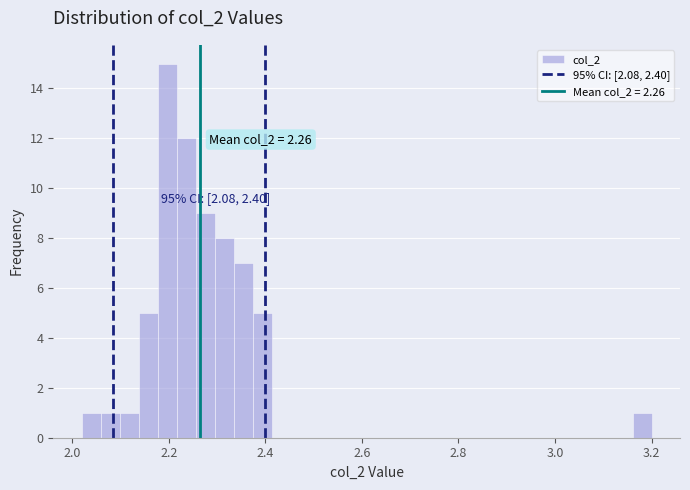

Around what value on the x-axis is the tallest bar? Give the approximate position of its centre, as read against the axis.

2.20